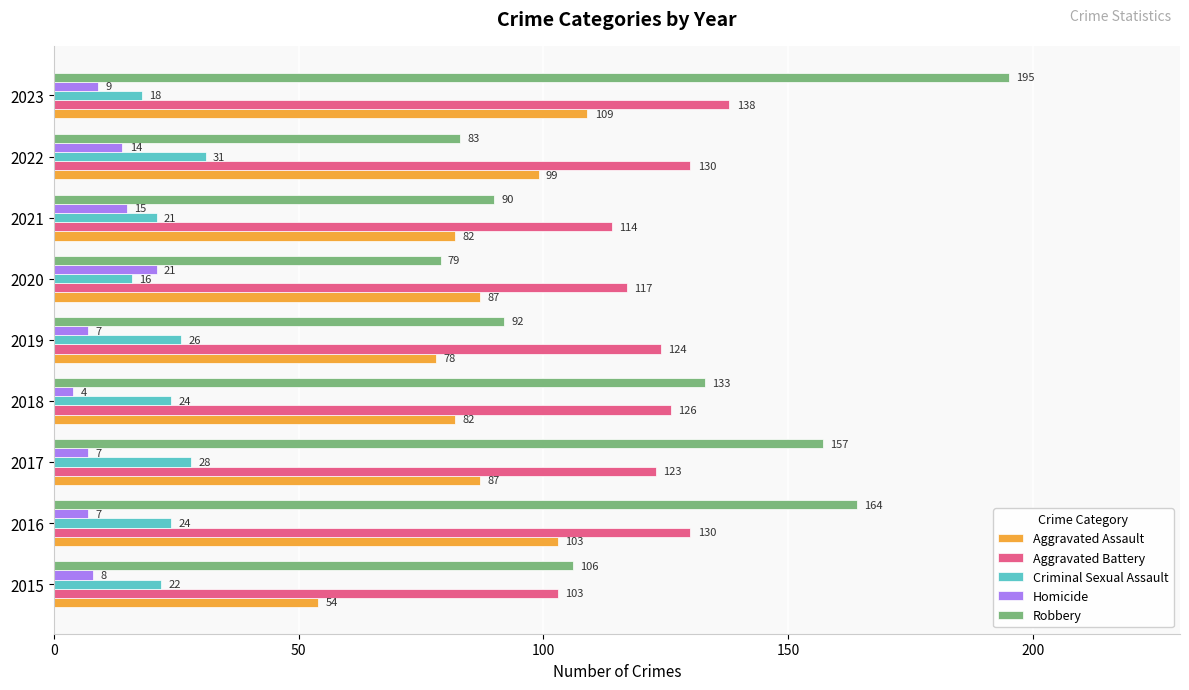

What is the maximum value for Homicide?

21